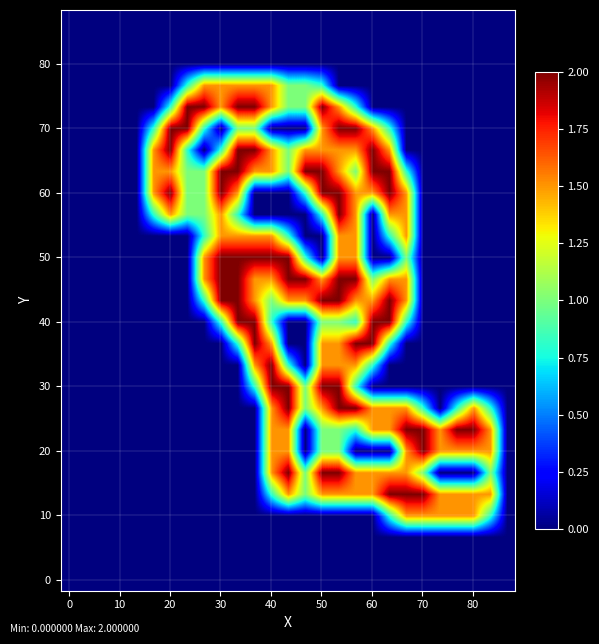

At which category is the sum across all series the highest?

16